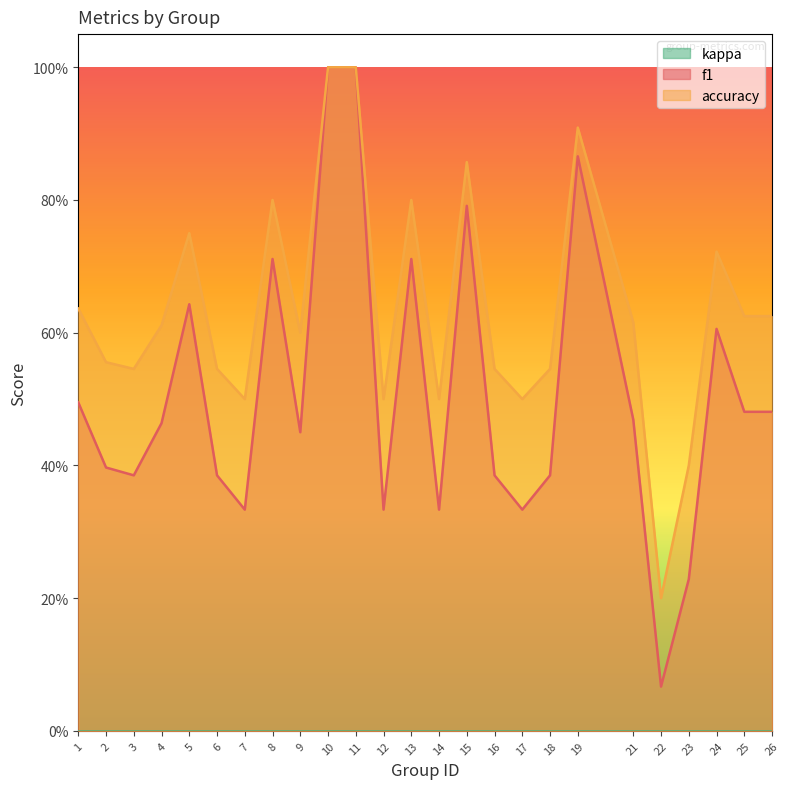

The value of f1 at 3 is 0.4. True or false?

True